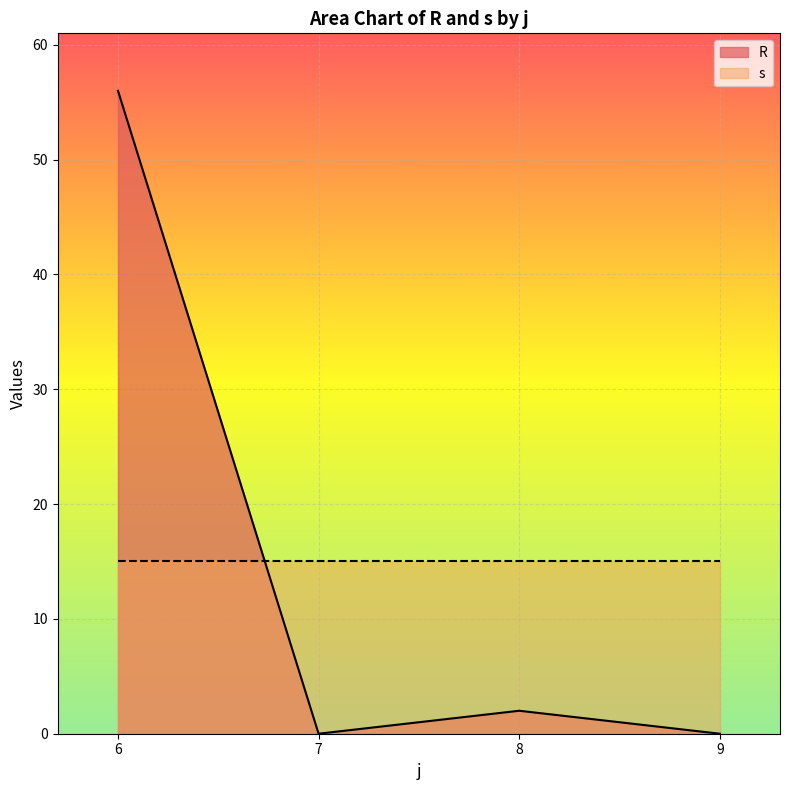

Is it true that R equals 17 at 6?

False